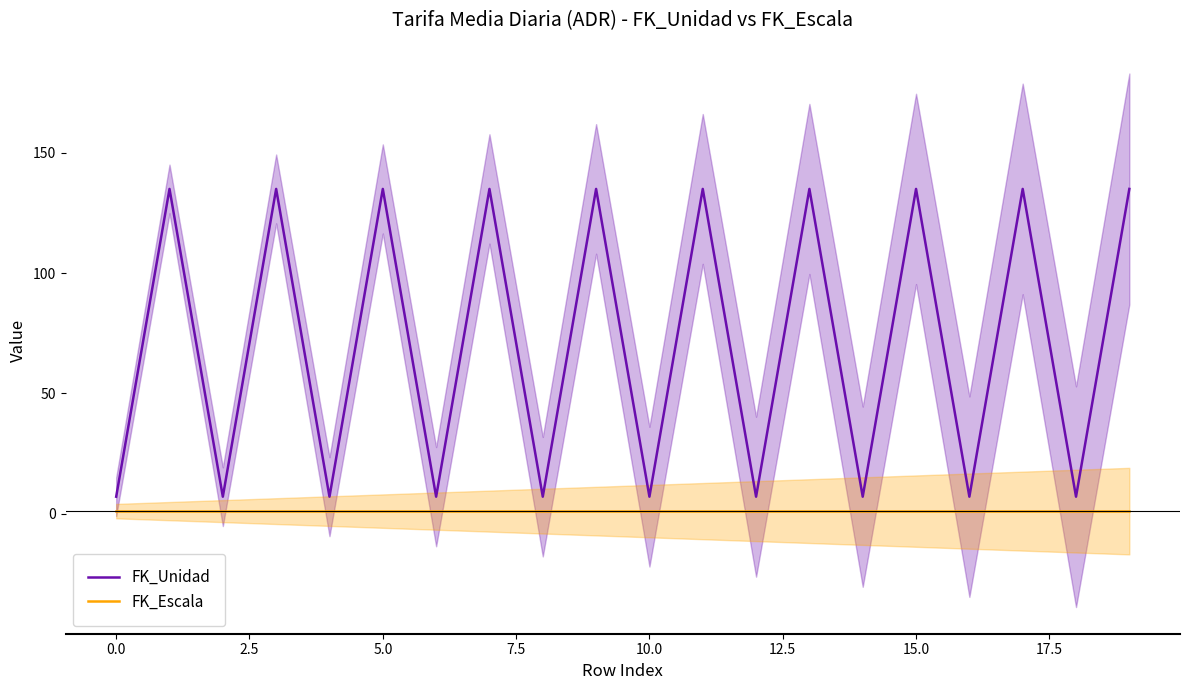

True or false: FK_Escala and FK_Unidad intersect in this chart.

False